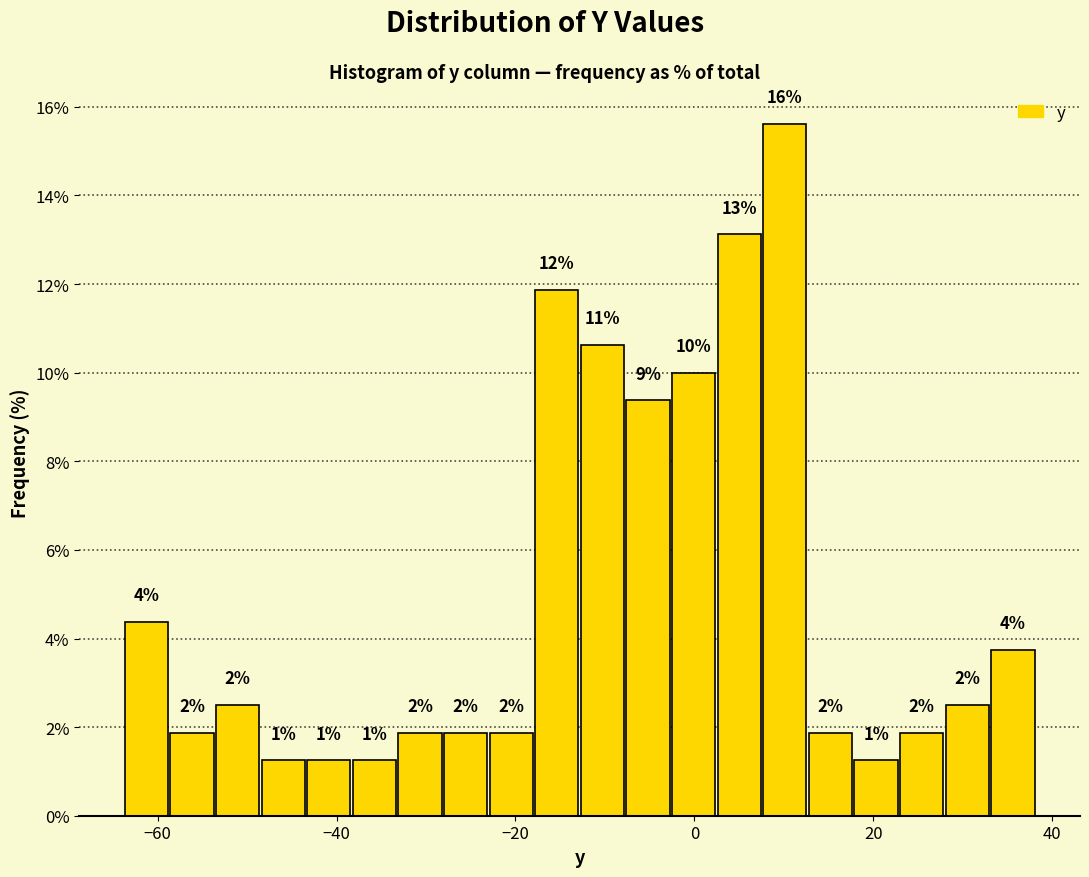

Around what value on the x-axis is the tallest bar? Give the approximate position of its centre, as read against the axis.

10